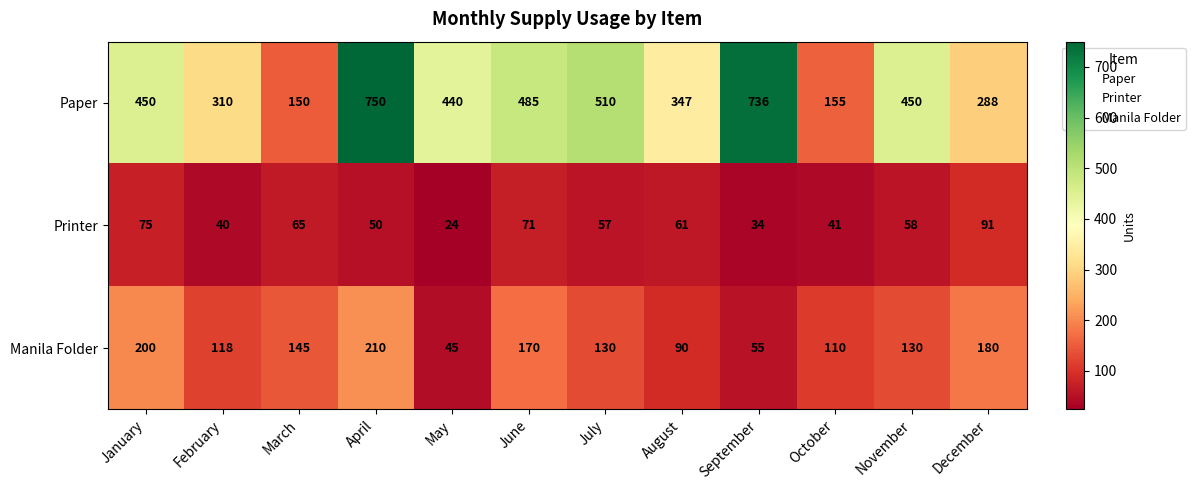

Rank the series by their average value, from highest to lowest.

Paper, Manila Folder, Printer